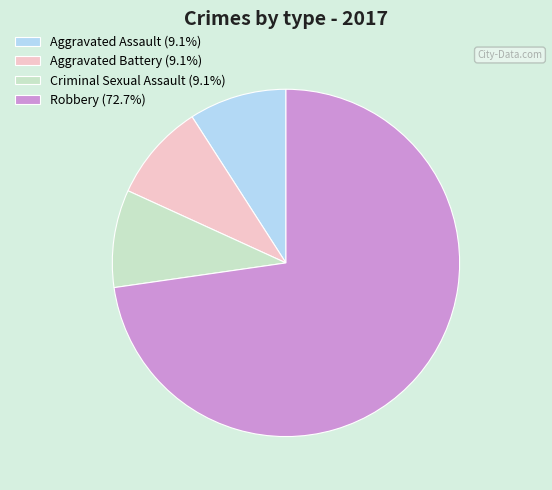

Approximately how many times larger is the value at Robbery (72.7%) compared to Aggravated Assault (9.1%)?

8.0